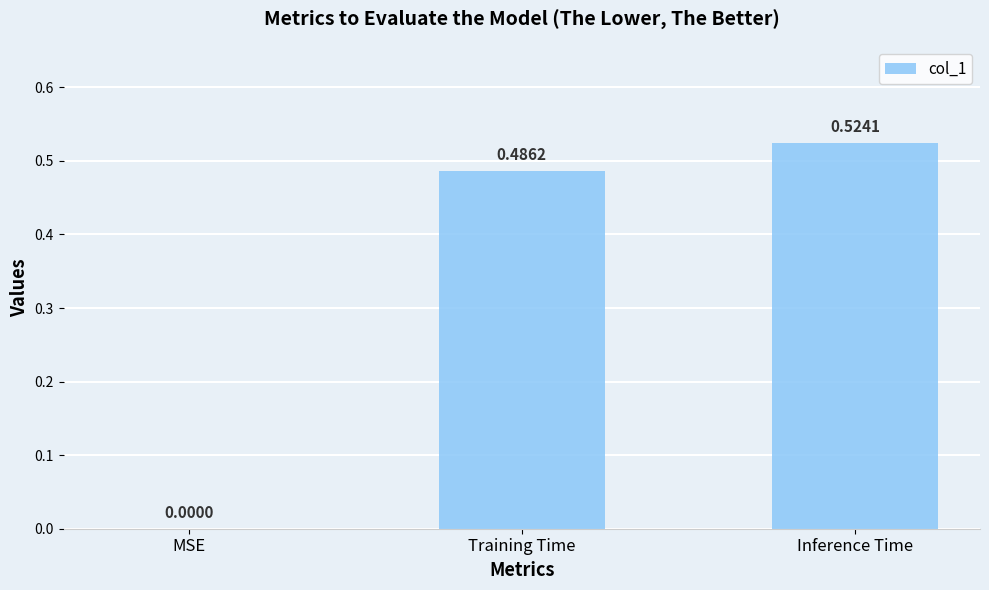

Between Inference Time and Training Time, which is larger?

Inference Time